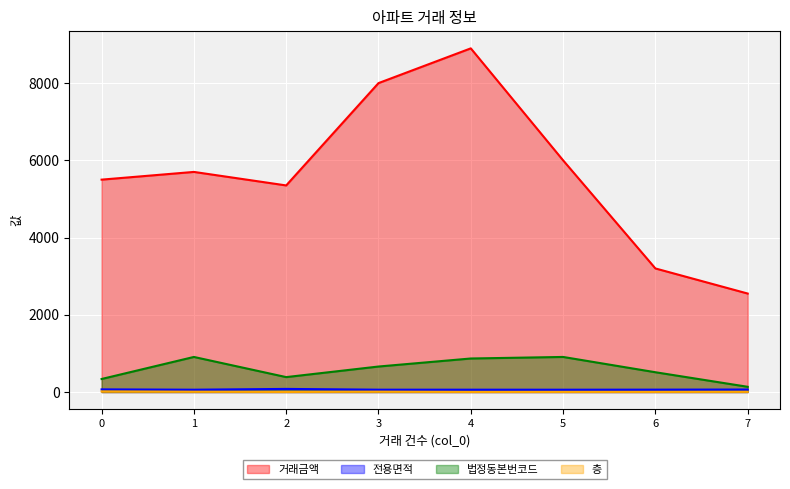

Does the chart display data point markers on the line(s)?

No